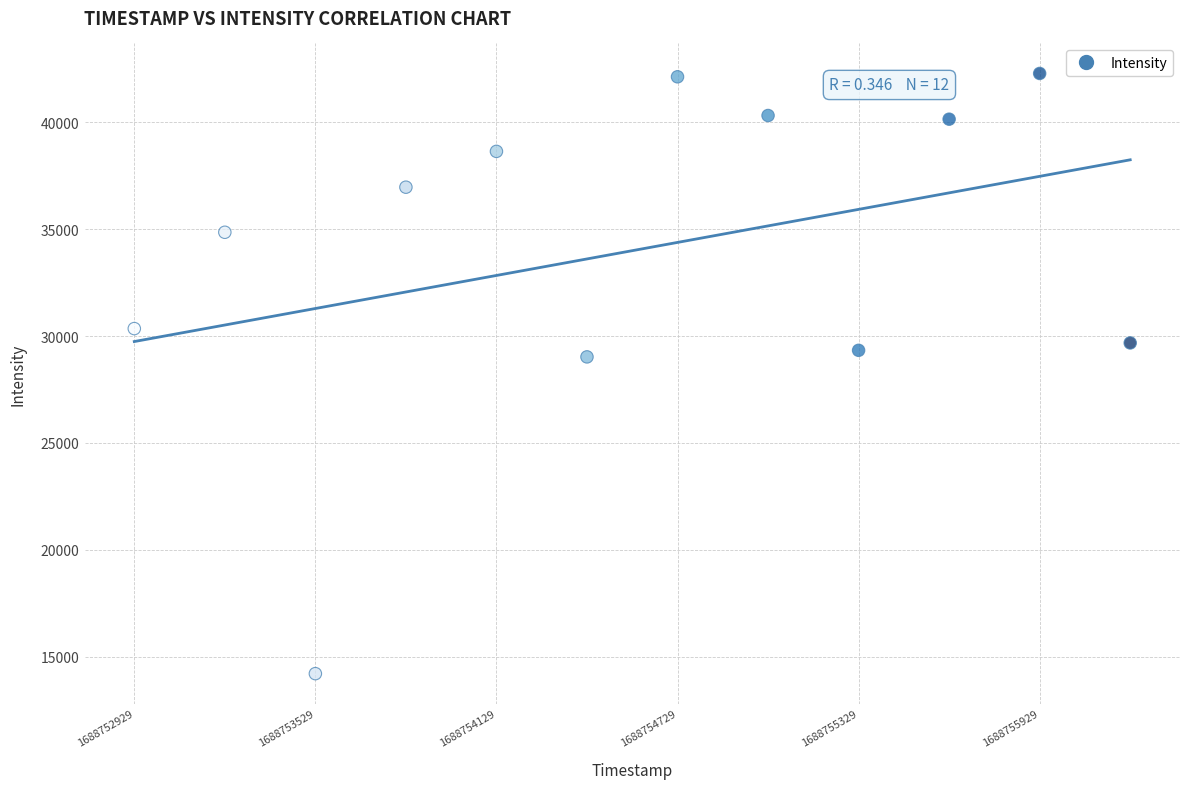

What is the average Y value?

33990.7